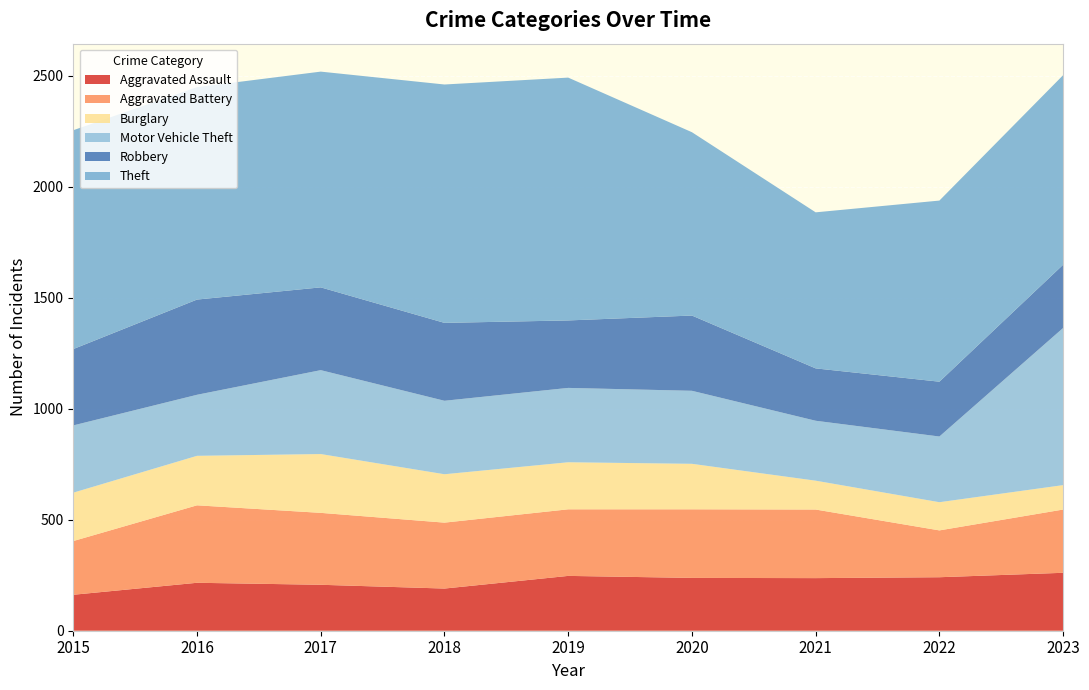

Reading left to right, extract all data points from this chart.

Aggravated Assault: 162	216	207	190	247	238	237	241	261
Aggravated Battery: 242	349	324	297	300	309	309	211	285
Burglary: 218	223	265	218	212	205	130	127	110
Motor Vehicle Theft: 303	275	378	331	335	329	270	296	708
Robbery: 344	429	373	351	304	339	236	247	285
Theft: 986	957	972	1074	1094	826	703	816	854